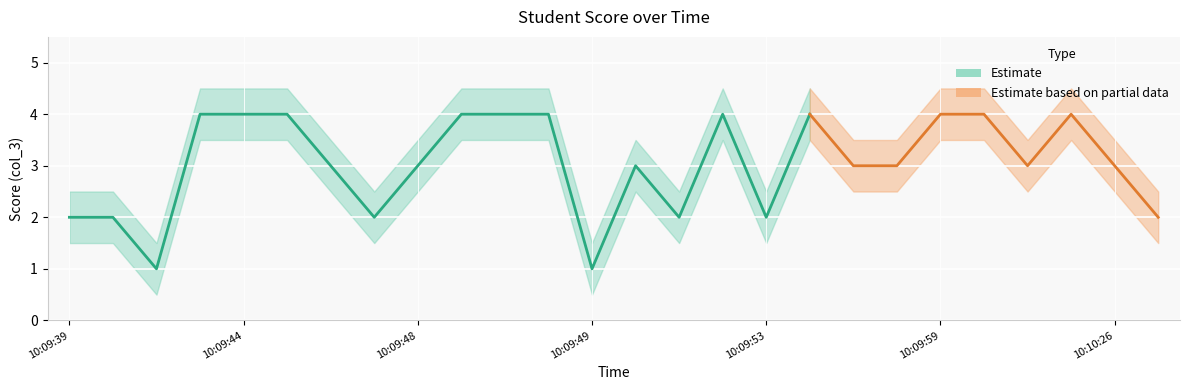

Is the value of col_3_lower at 10:09:48 greater than the value of col_3 at 10:09:45?

No